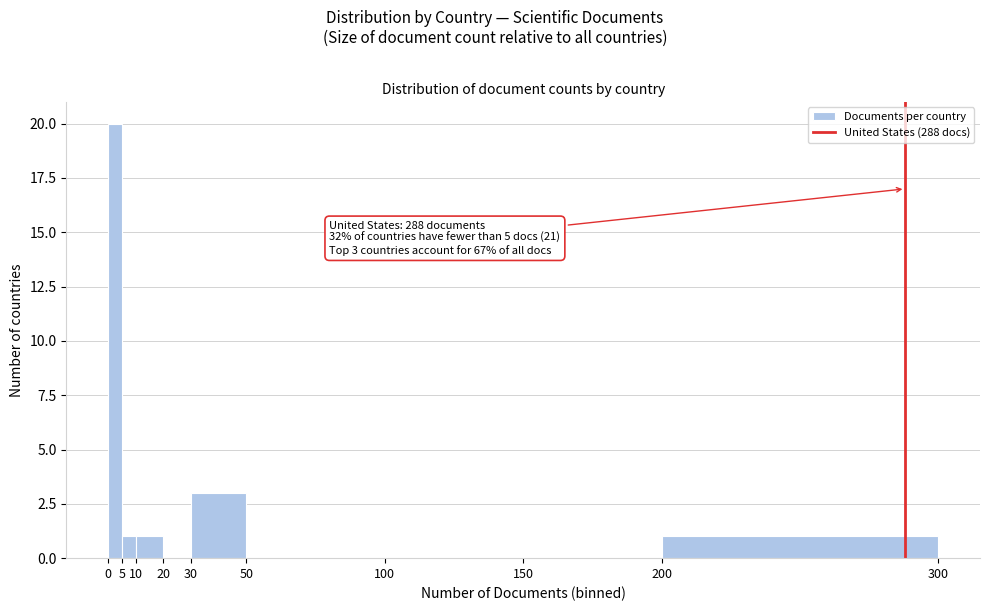

Over which range of the x-axis is the bar tallest?

0 to 5